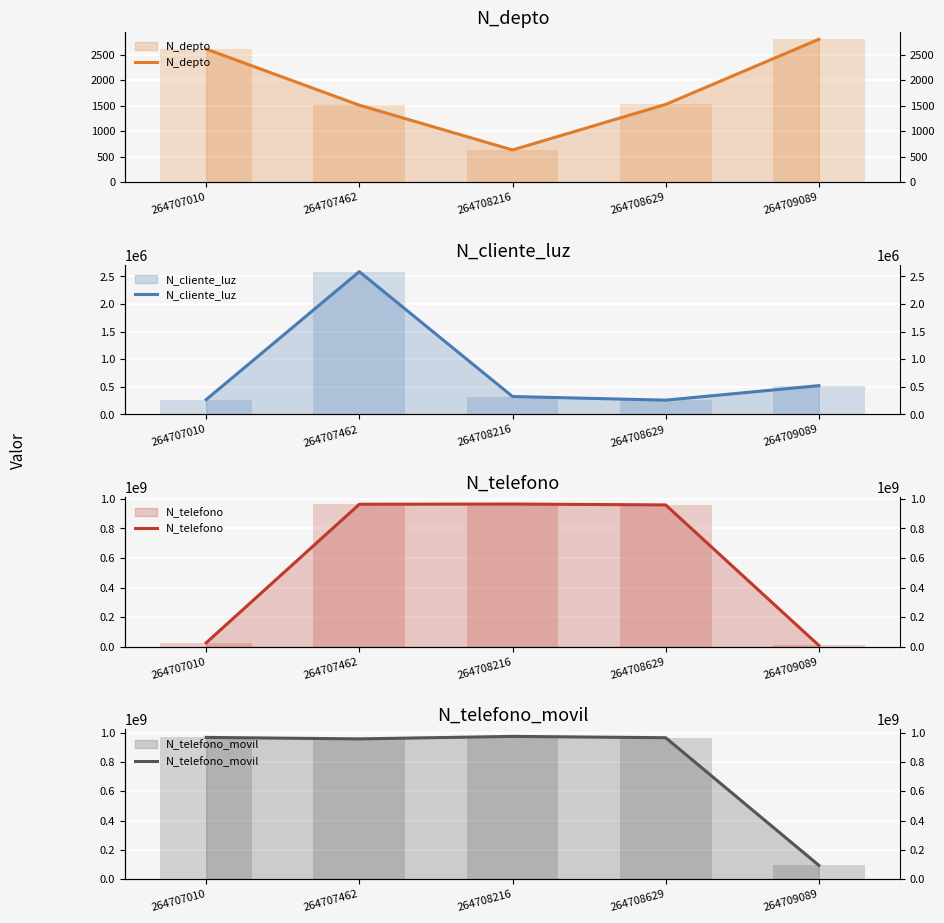

Does the chart contain any negative values?

No